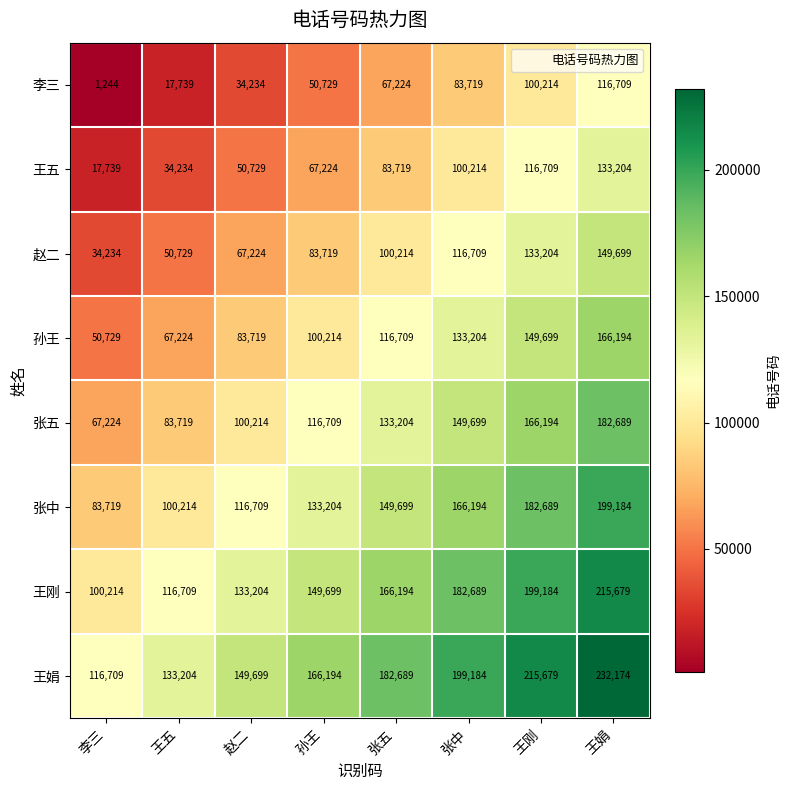

What is the difference between the maximum and minimum values in the 王娟 series?

115465